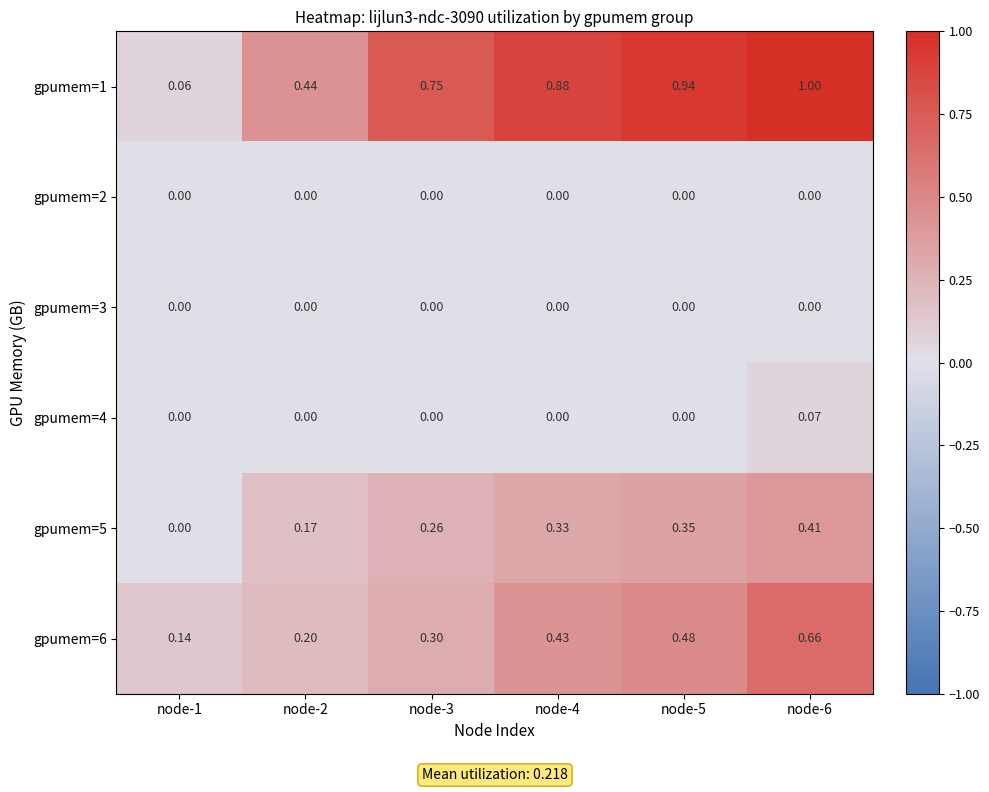

Is the value of gpumem=6 at node-6 greater than the value of gpumem=1 at node-3?

No